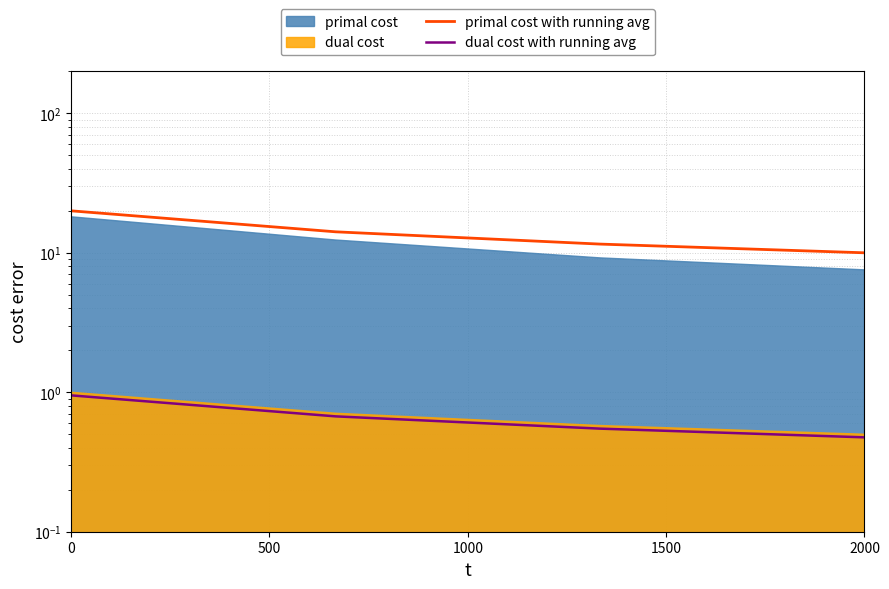

True or false: primal cost with running avg and dual cost with running avg cross at least once.

False